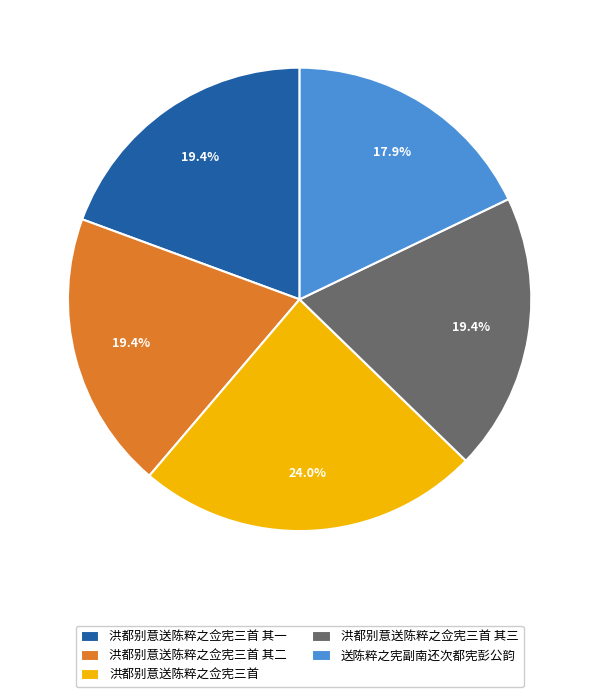

To the nearest percent, what portion does 洪都别意送陈粹之佥宪三首 其三 represent?

19%